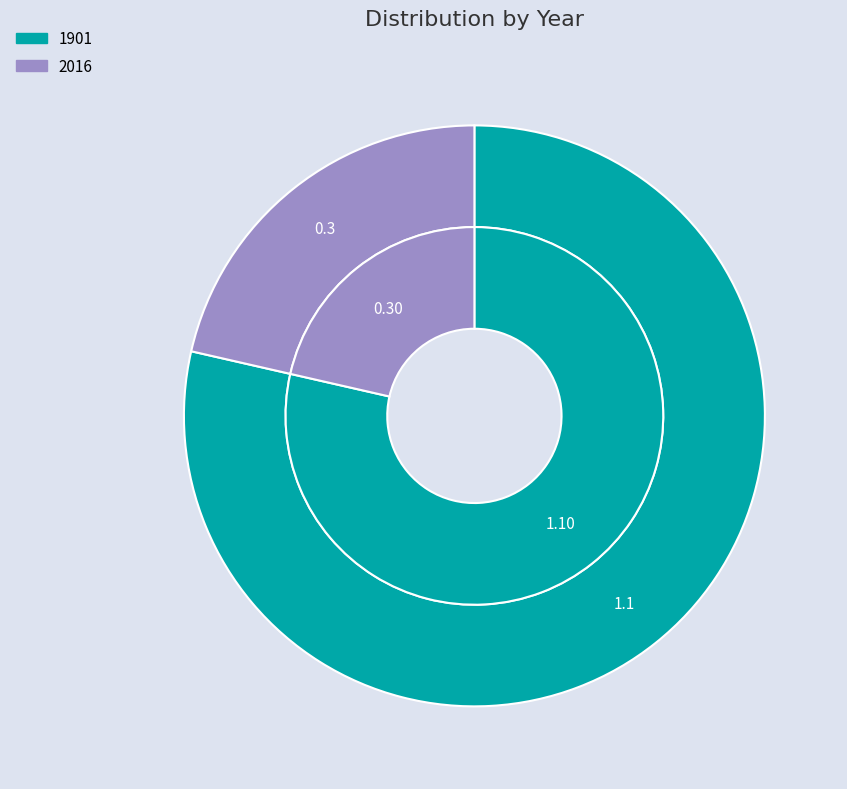

What percentage do 2016 and 1901 together represent?

100.0%